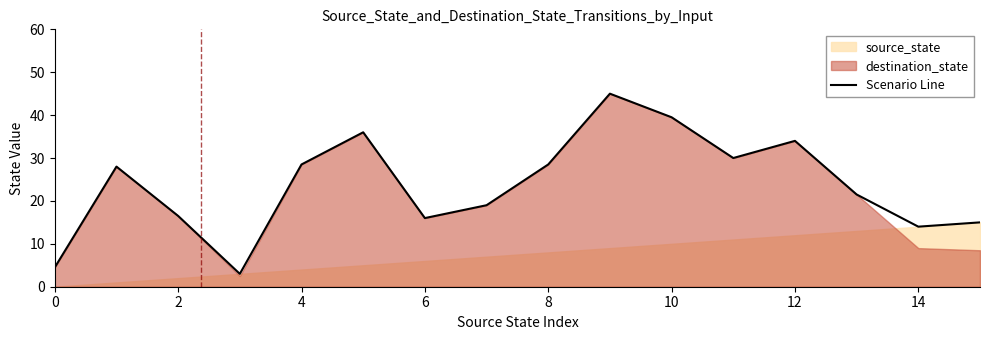

Is it true that Scenario Line equals 7.4 at 6?

False